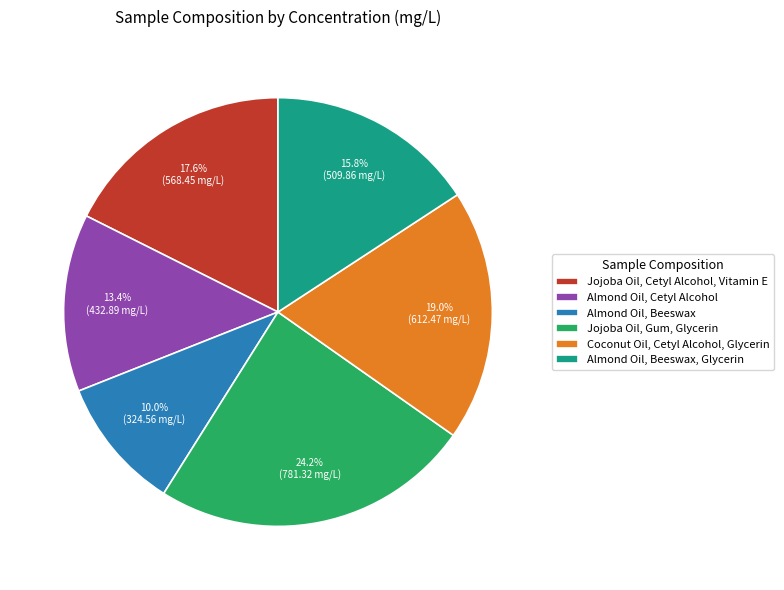

Rank the categories by value from highest to lowest.

Jojoba Oil, Gum, Glycerin, Coconut Oil, Cetyl Alcohol, Glycerin, Jojoba Oil, Cetyl Alcohol, Vitamin E, Almond Oil, Beeswax, Glycerin, Almond Oil, Cetyl Alcohol, Almond Oil, Beeswax